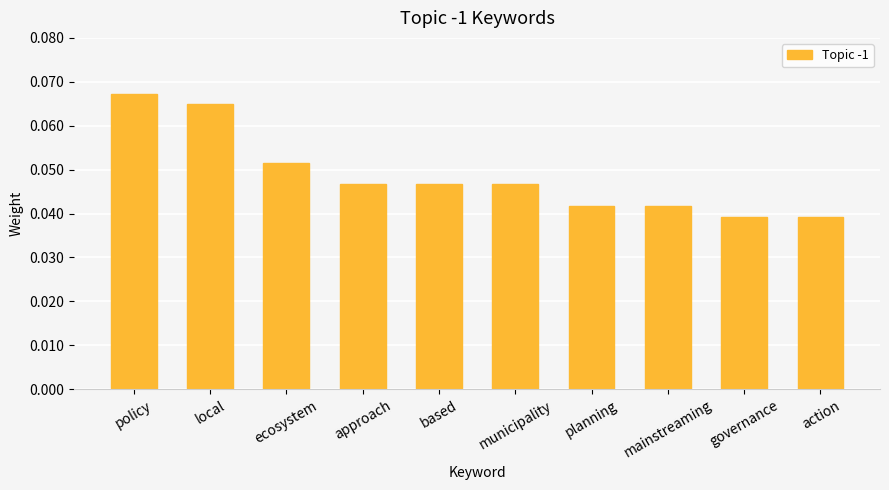

True or false: the data shows 0.1 at governance.

False